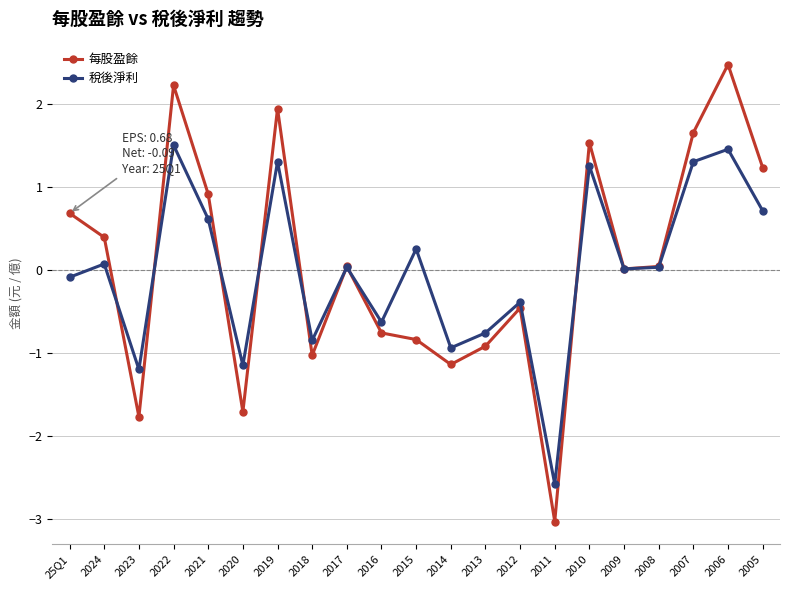

Rank the series by their maximum value, from highest to lowest.

每股盈餘, 稅後淨利